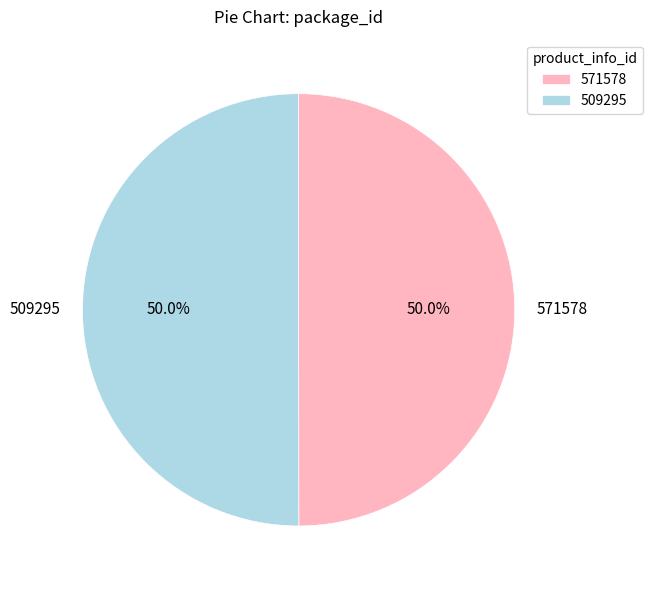

What portion of the pie excludes 509295?

50.0%